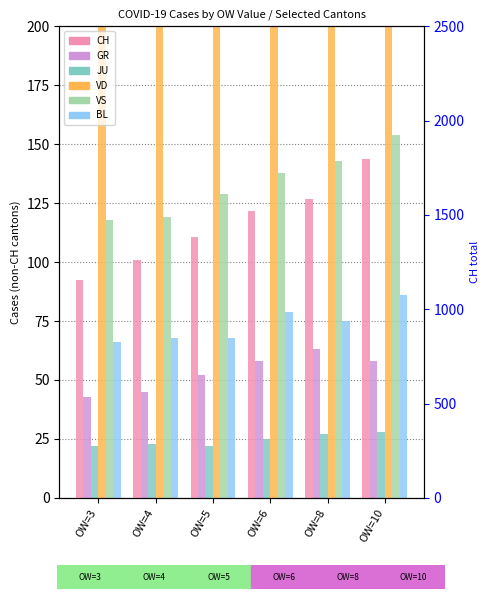

What is the sum of the VD values at OW=10 and OW=4?

760